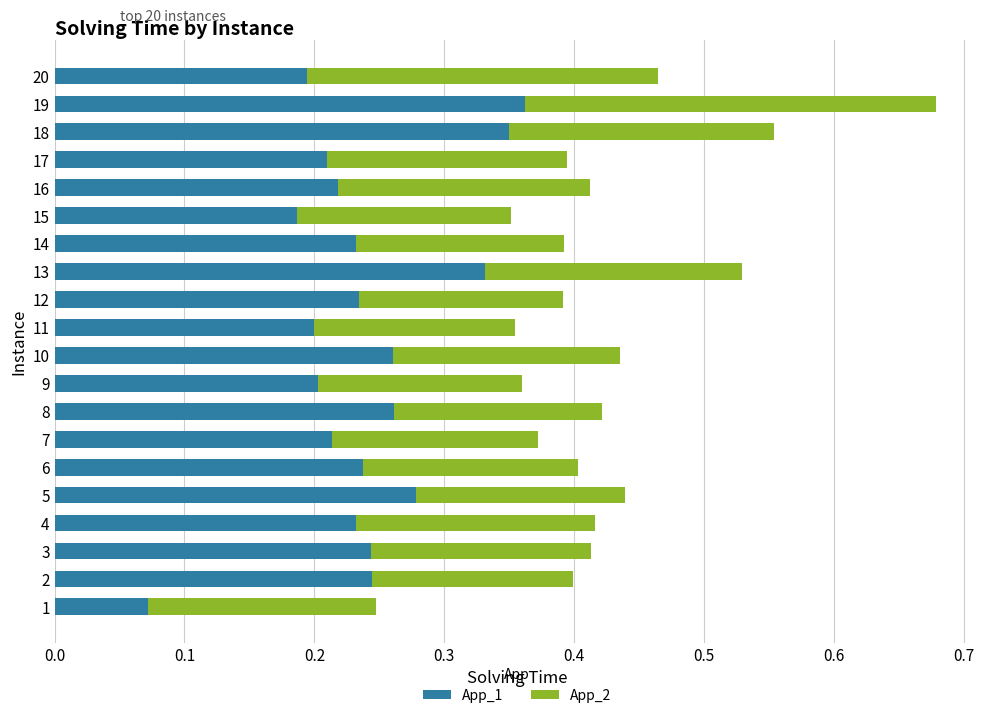

At which category is the sum across all series the highest?

19